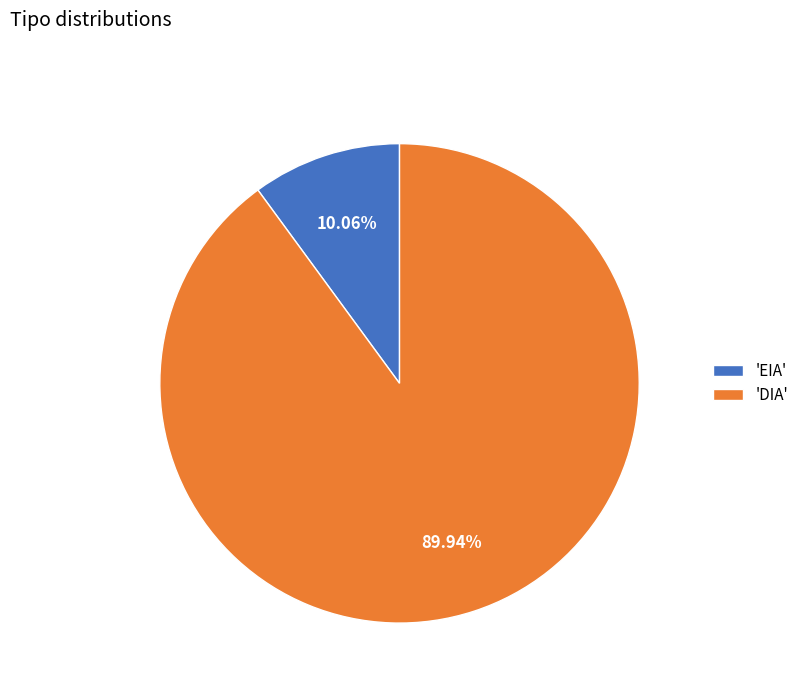

To the nearest percent, what is the average slice percentage?

50%